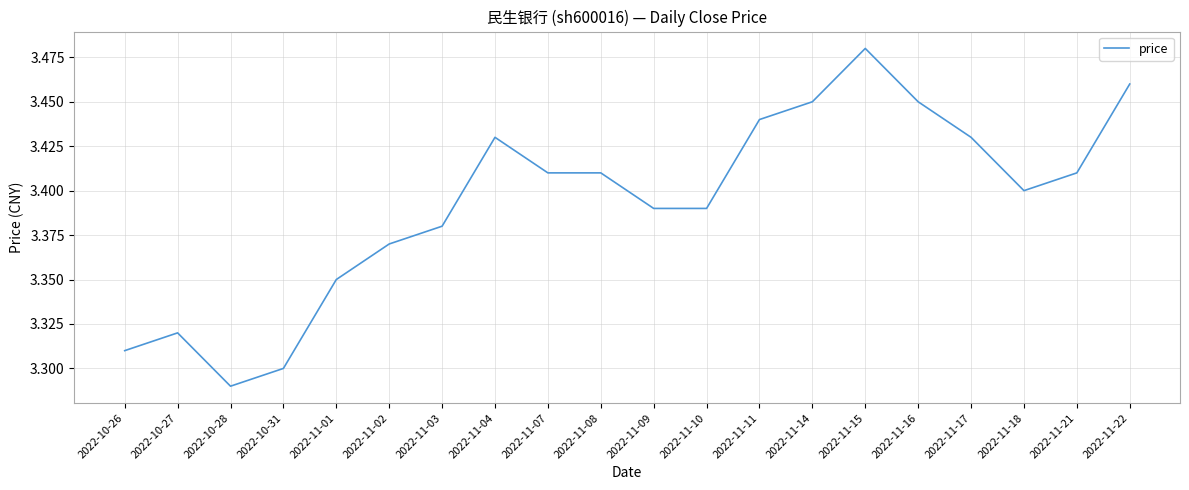

The value at 2022-11-03 is 3.4. True or false?

True